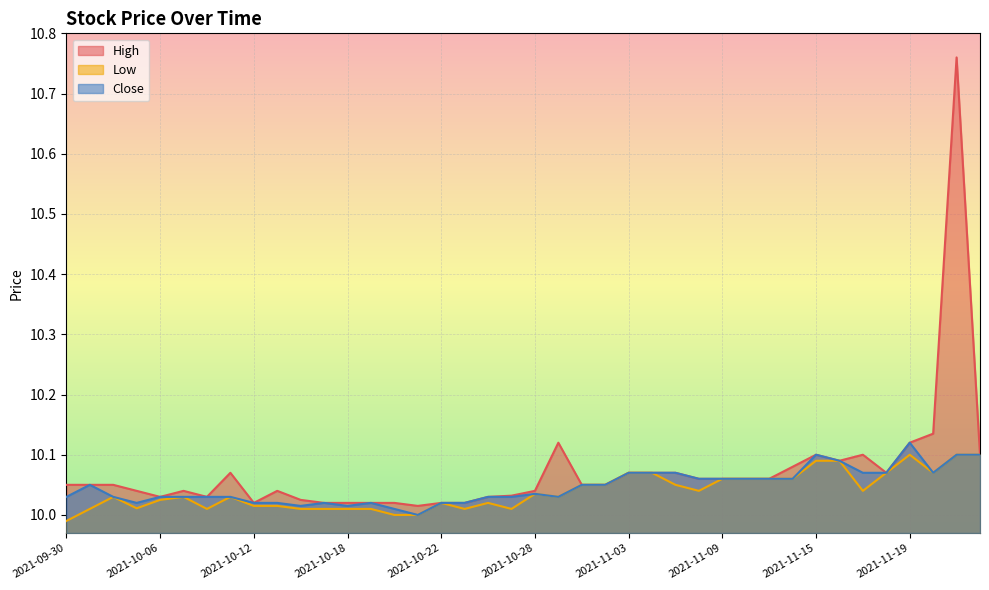

At which label does High reach its minimum?

2021-10-21